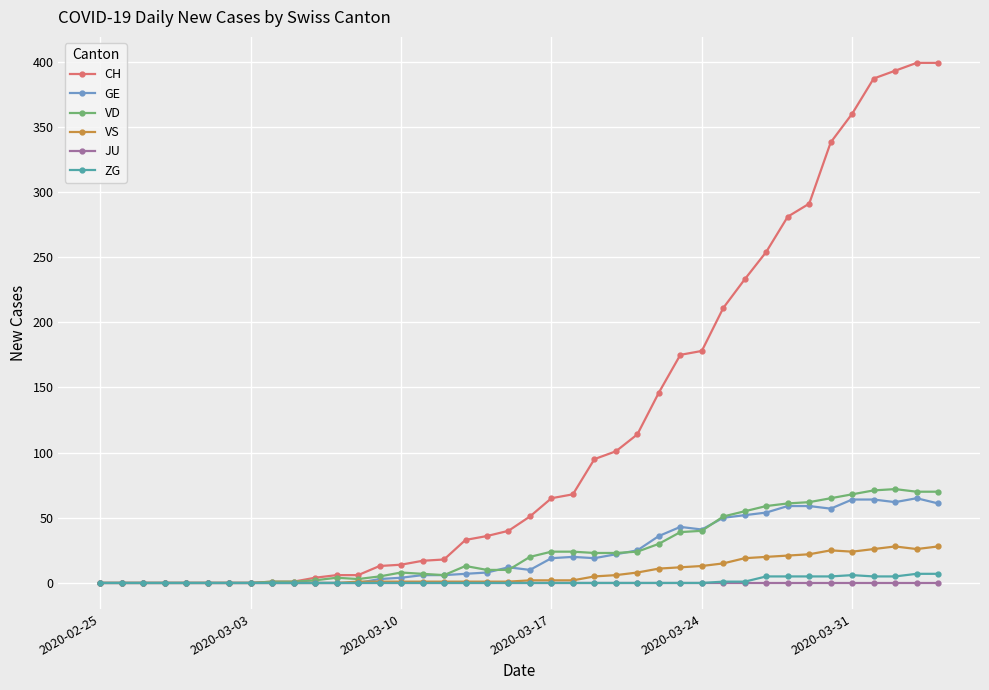

What is the maximum value shown in the chart?

399